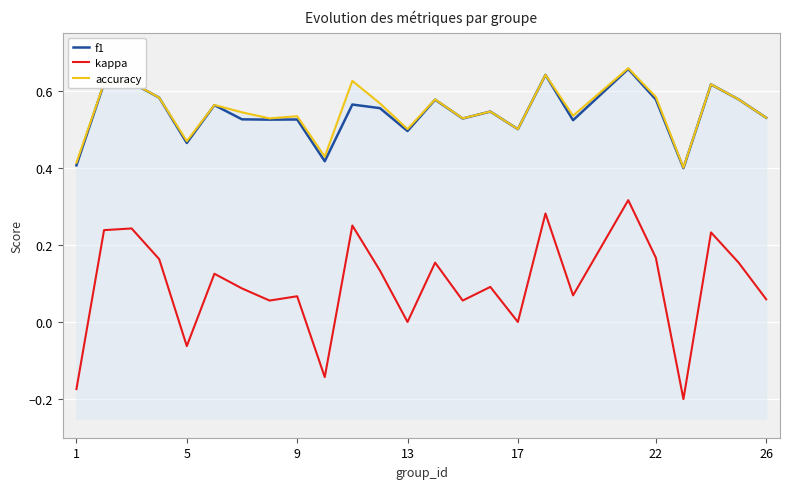

Which series has the largest total across all categories?

accuracy